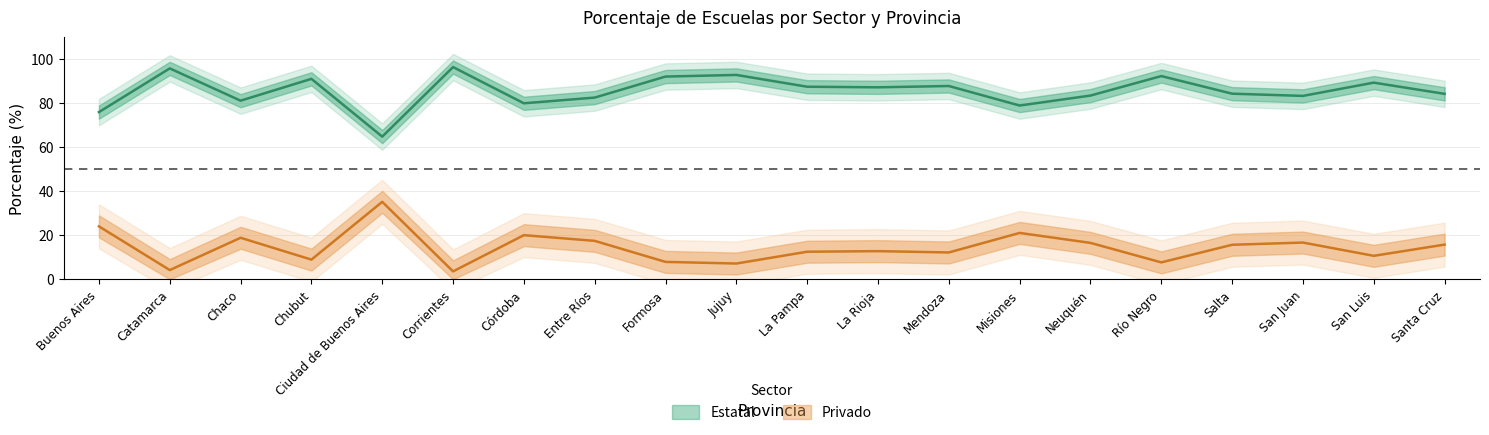

Is the value of Privado at Misiones greater than the value of Estatal at Jujuy?

No